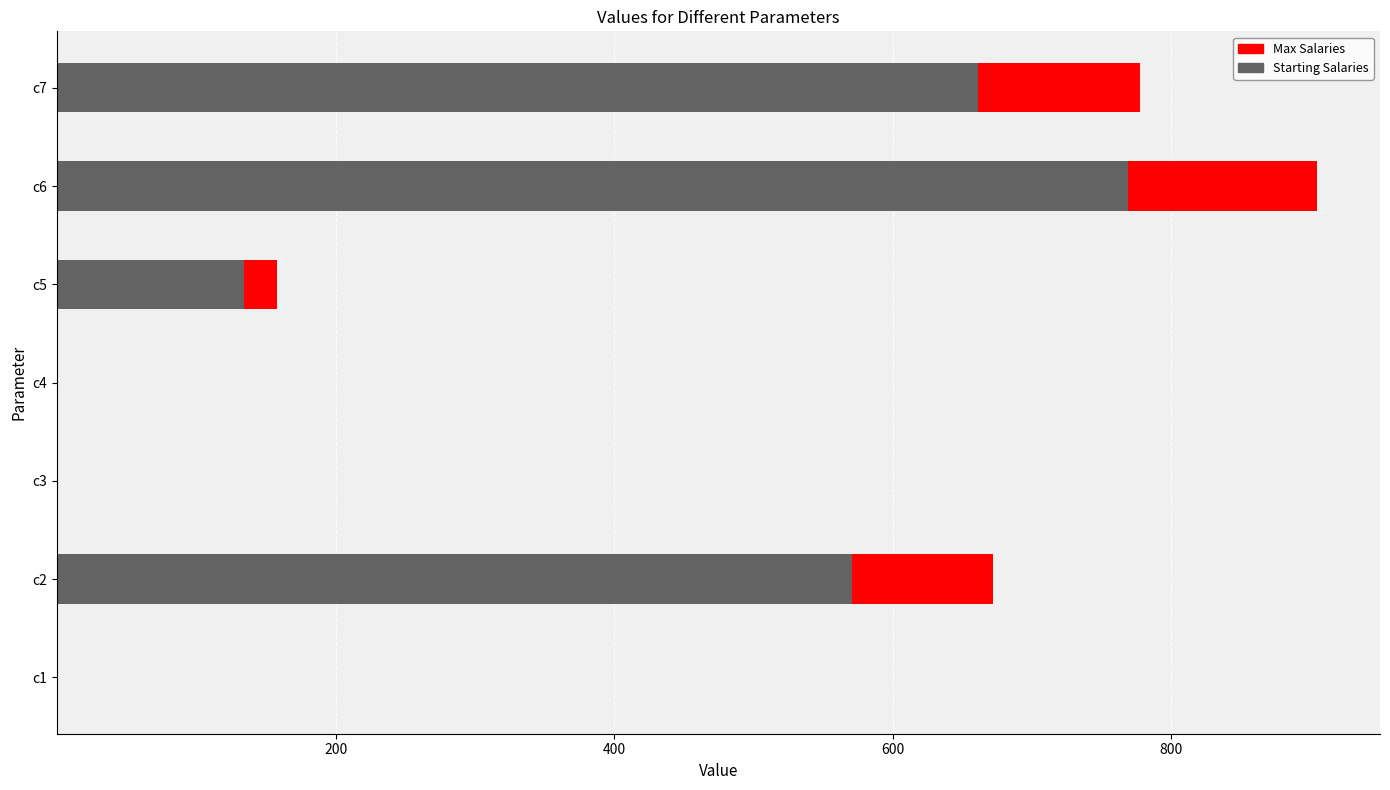

At which category is the sum across all series the highest?

c6